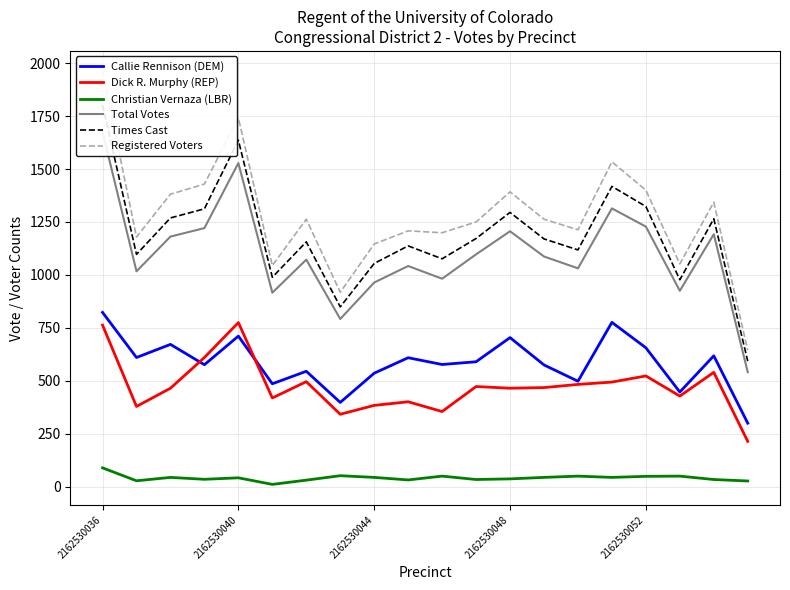

Where does the Christian Vernaza (LBR) series first go above 44?

2162530036